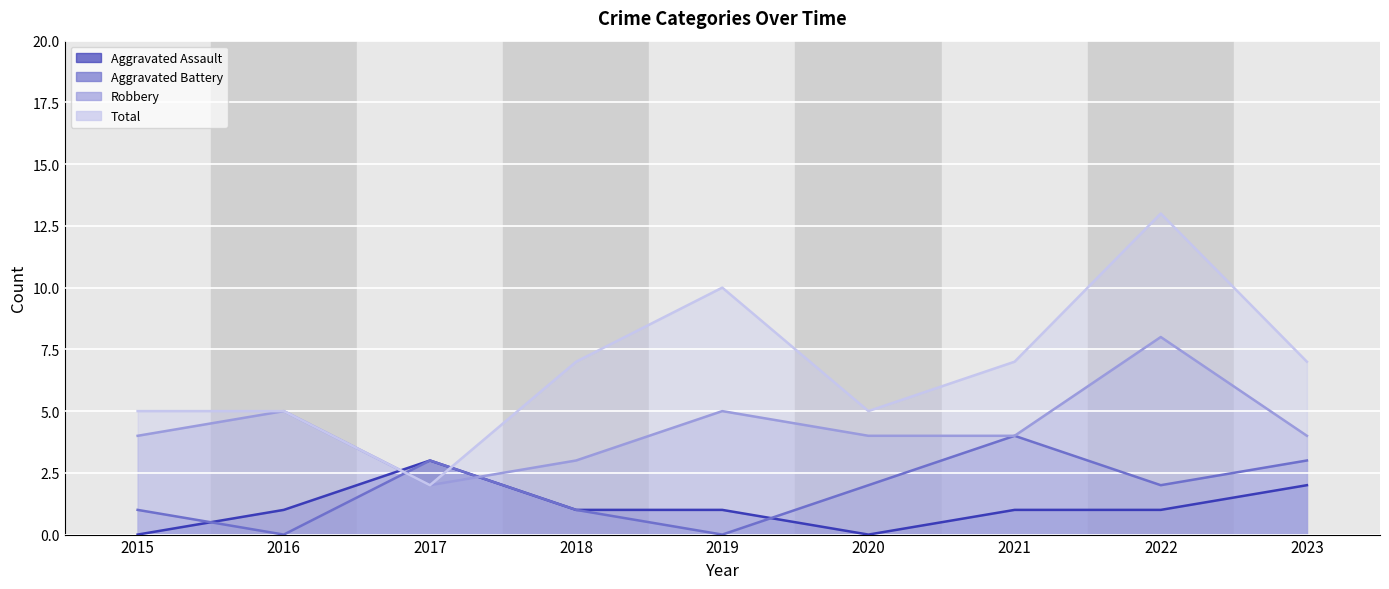

True or false: Robbery and Total cross at least once.

False